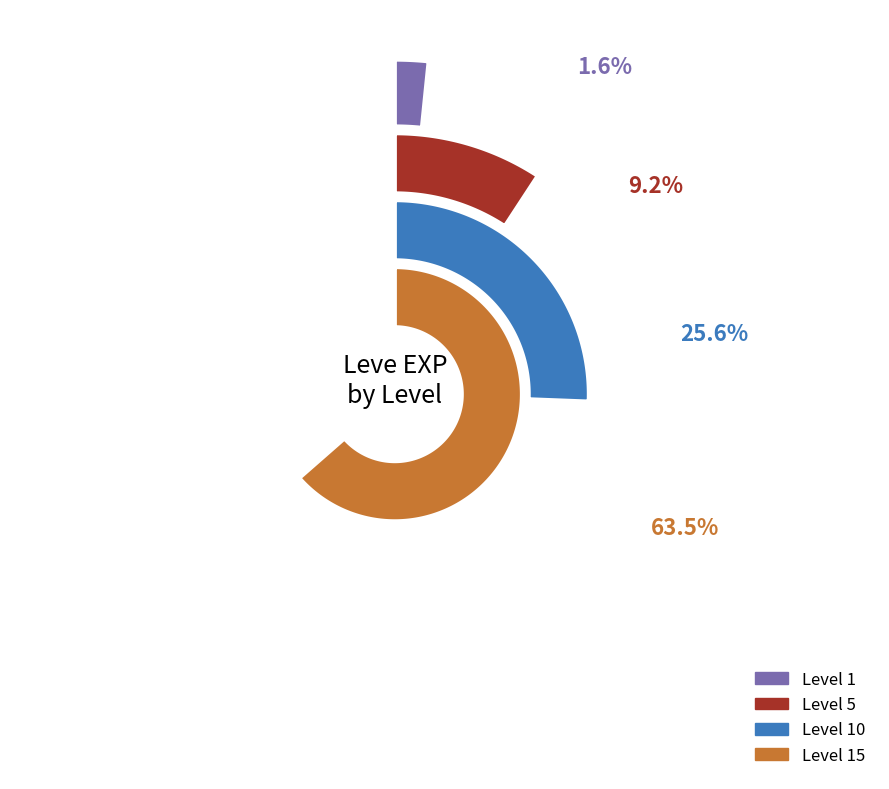

True or false: Level 1 accounts for 8% of the total.

False